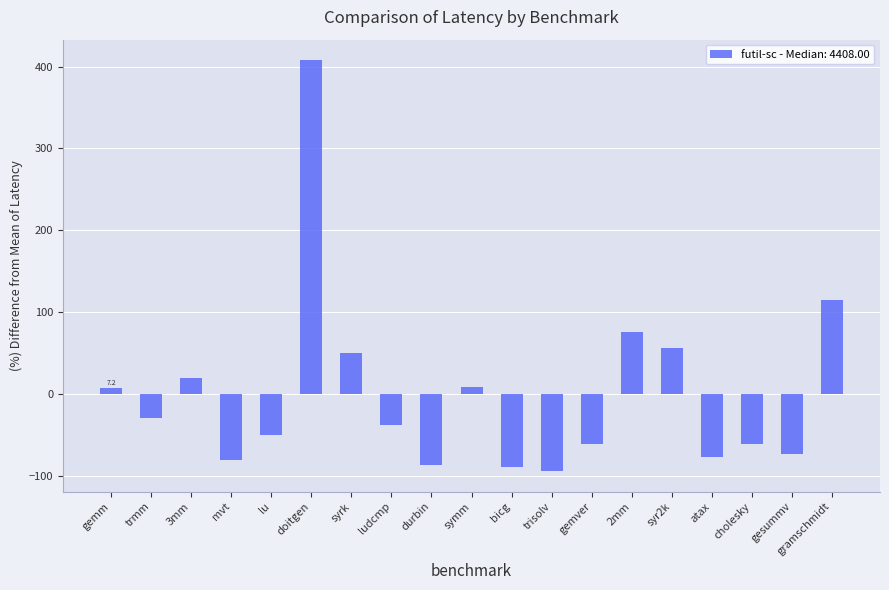

At which label is the value closest to 156?

gramschmidt